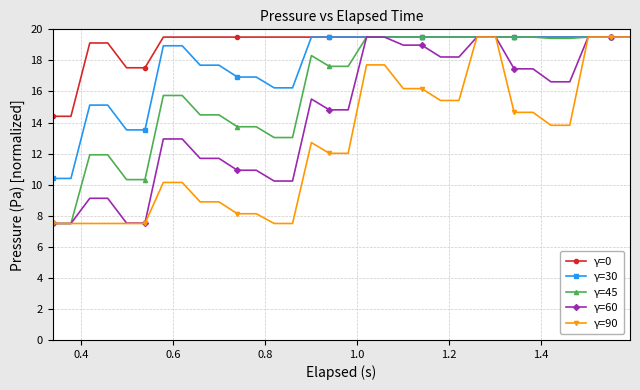

What is the difference between the maximum and minimum values in the γ=90 series?

12.0